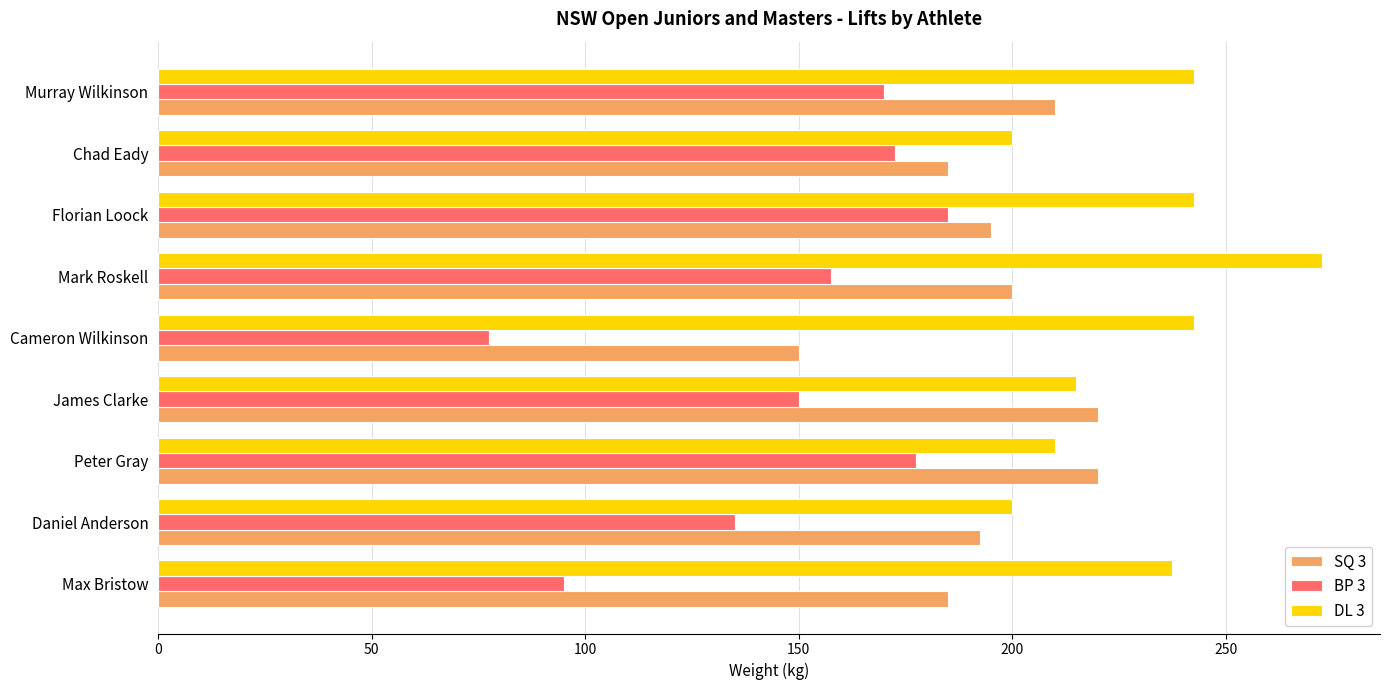

How many distinct data groups are displayed?

3